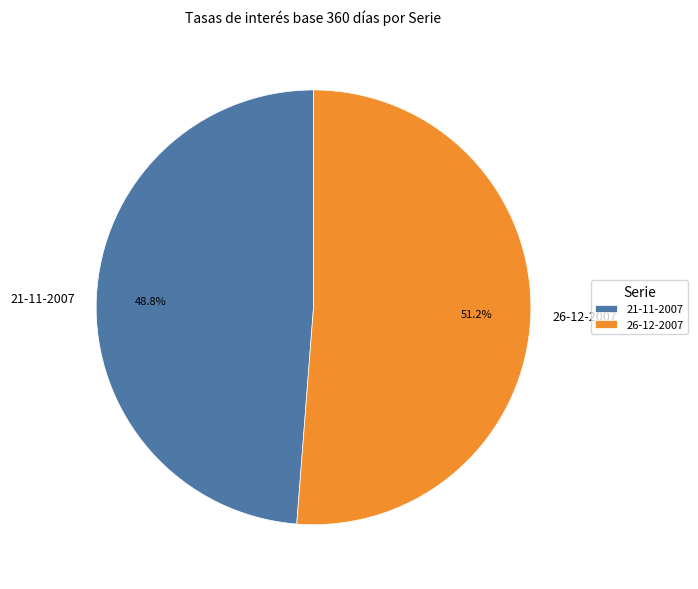

Count the number of slices in the pie.

2